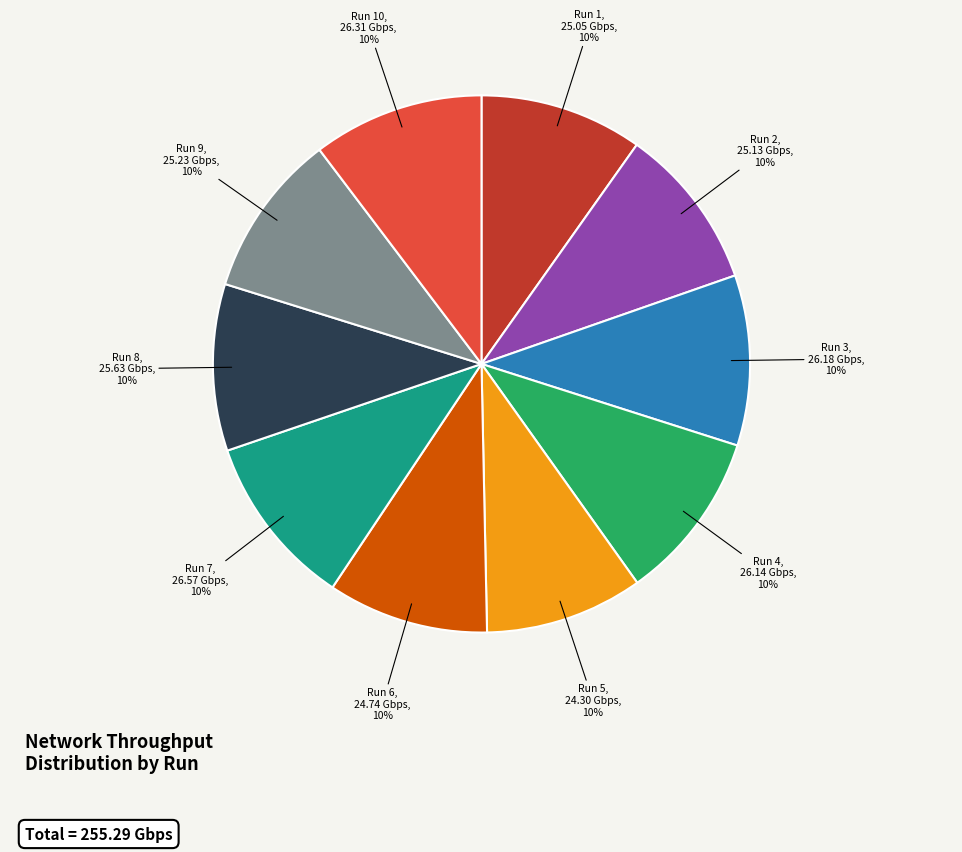

To the nearest percent, what is the average slice percentage?

10%